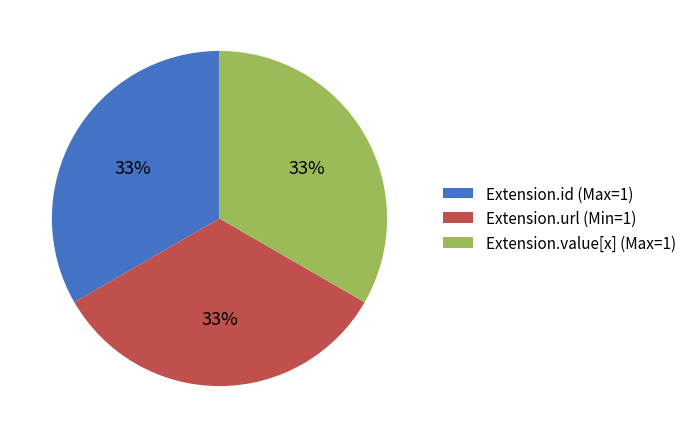

Do Extension.value[x] (Max=1) and Extension.id (Max=1) together represent more than half of the pie?

Yes